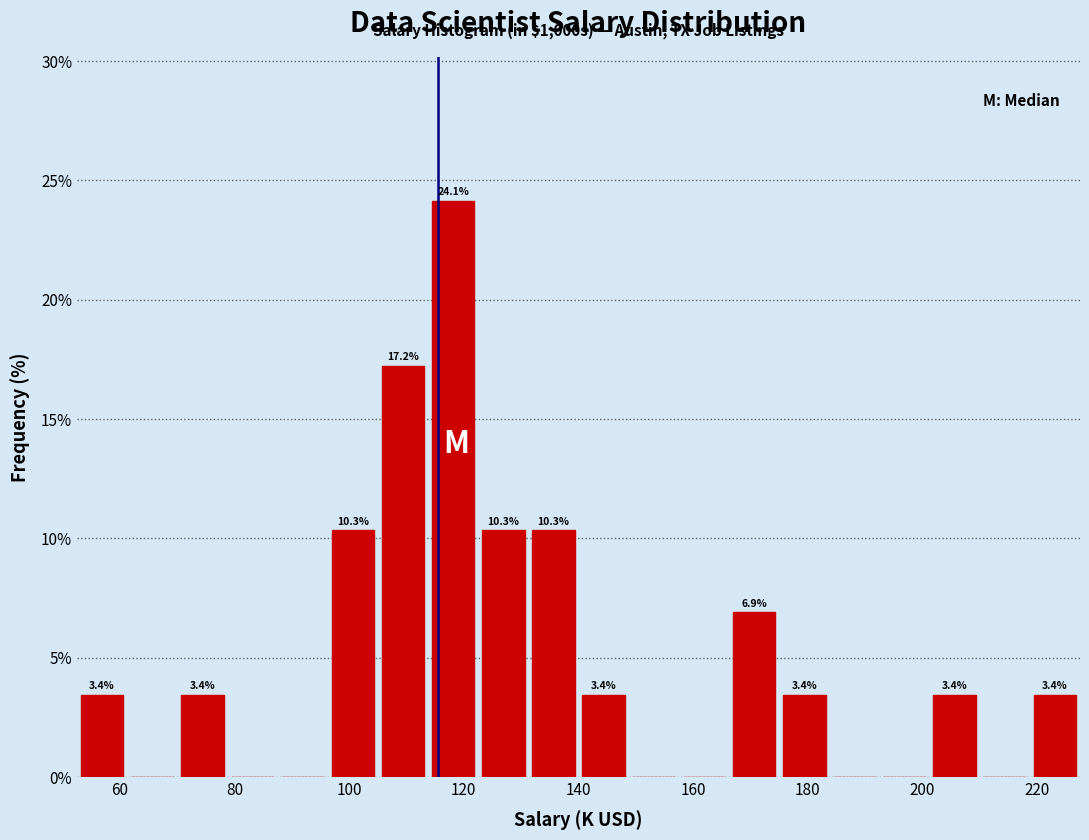

Over which range of the x-axis is the bar tallest?

114 to 122